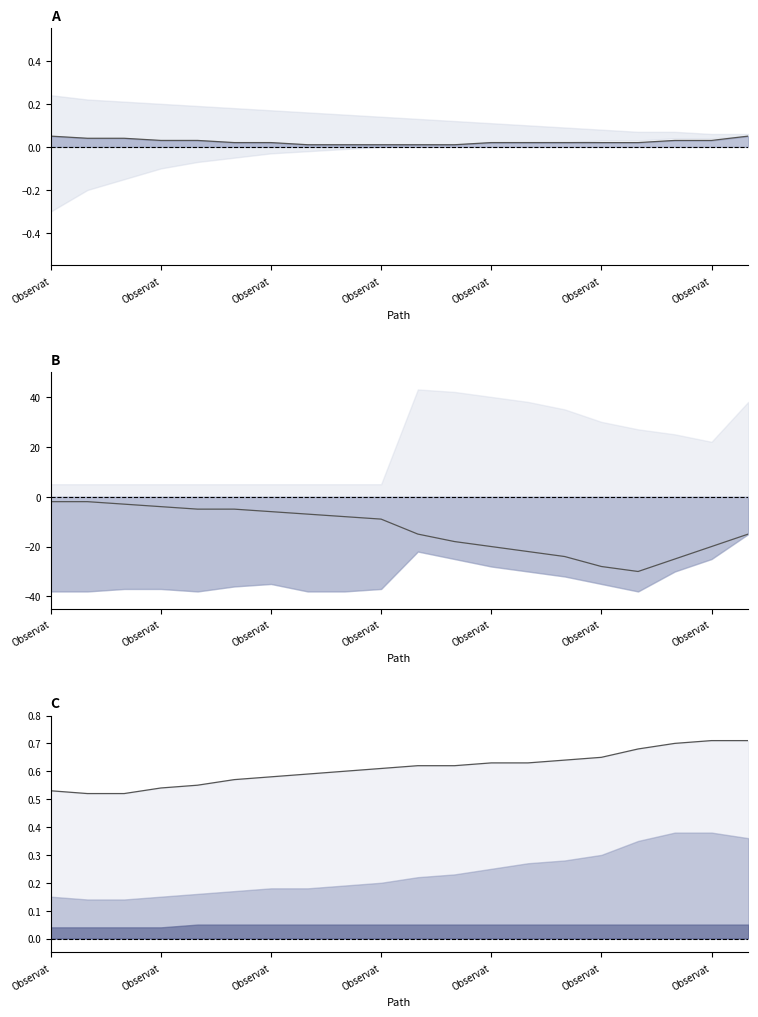

True or false: Base Min and Upper intersect in this chart.

False